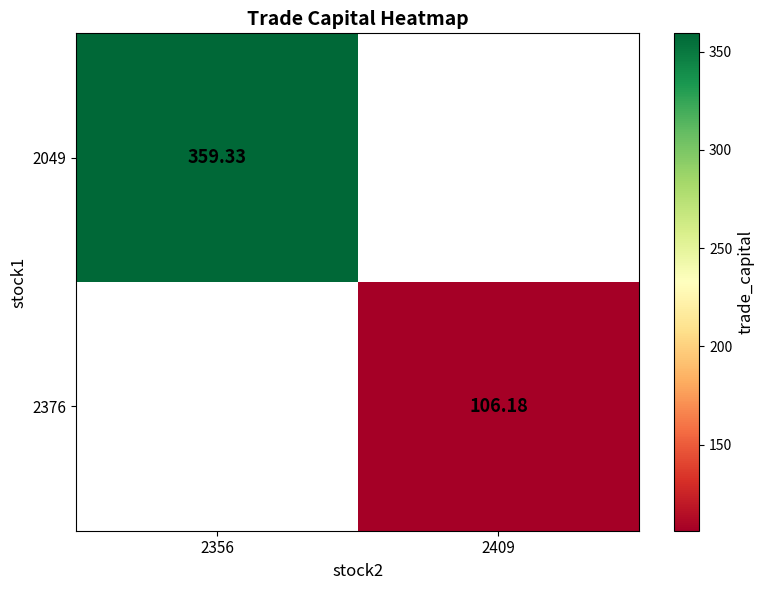

Is it true that 2376 equals 106.2 at 2409?

True